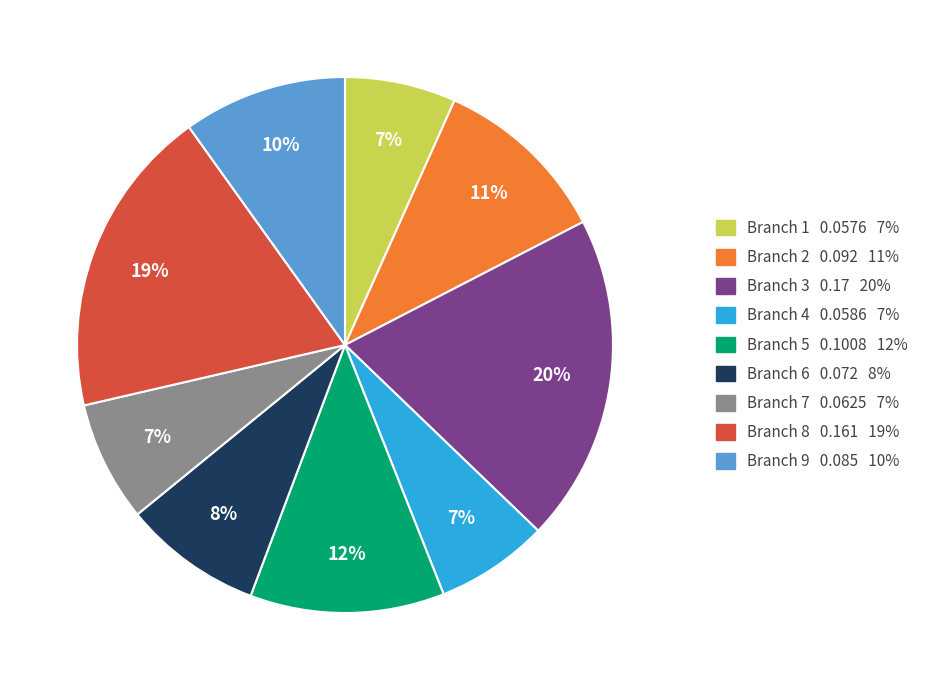

Does Branch 1 account for over 50% of the chart?

No